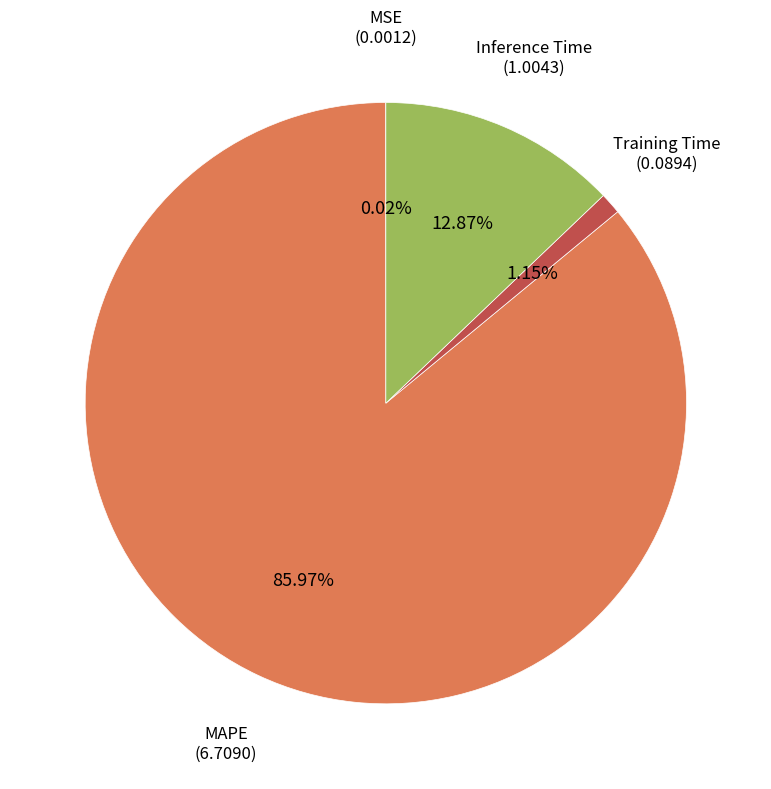

Between MAPE and Inference Time, which is larger?

MAPE